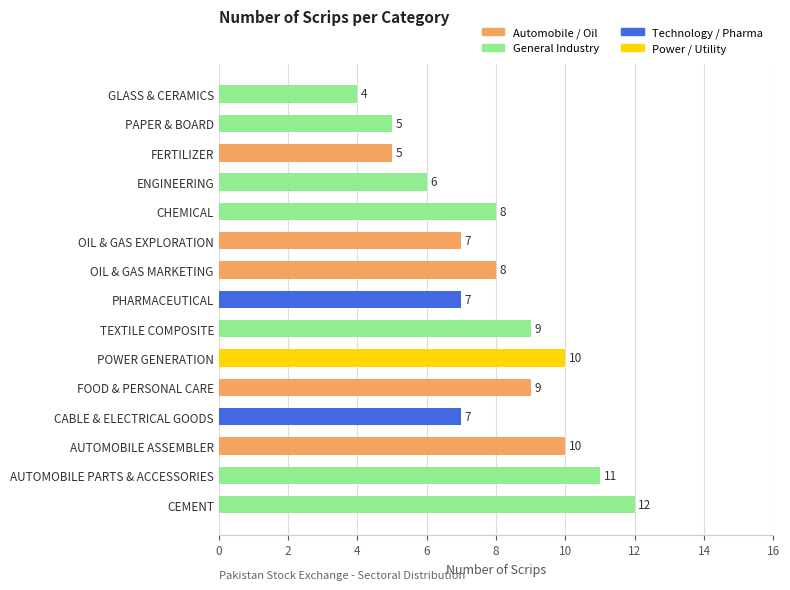

What is the ratio of the value at OIL & GAS EXPLORATION to the value at PHARMACEUTICAL?

1.0